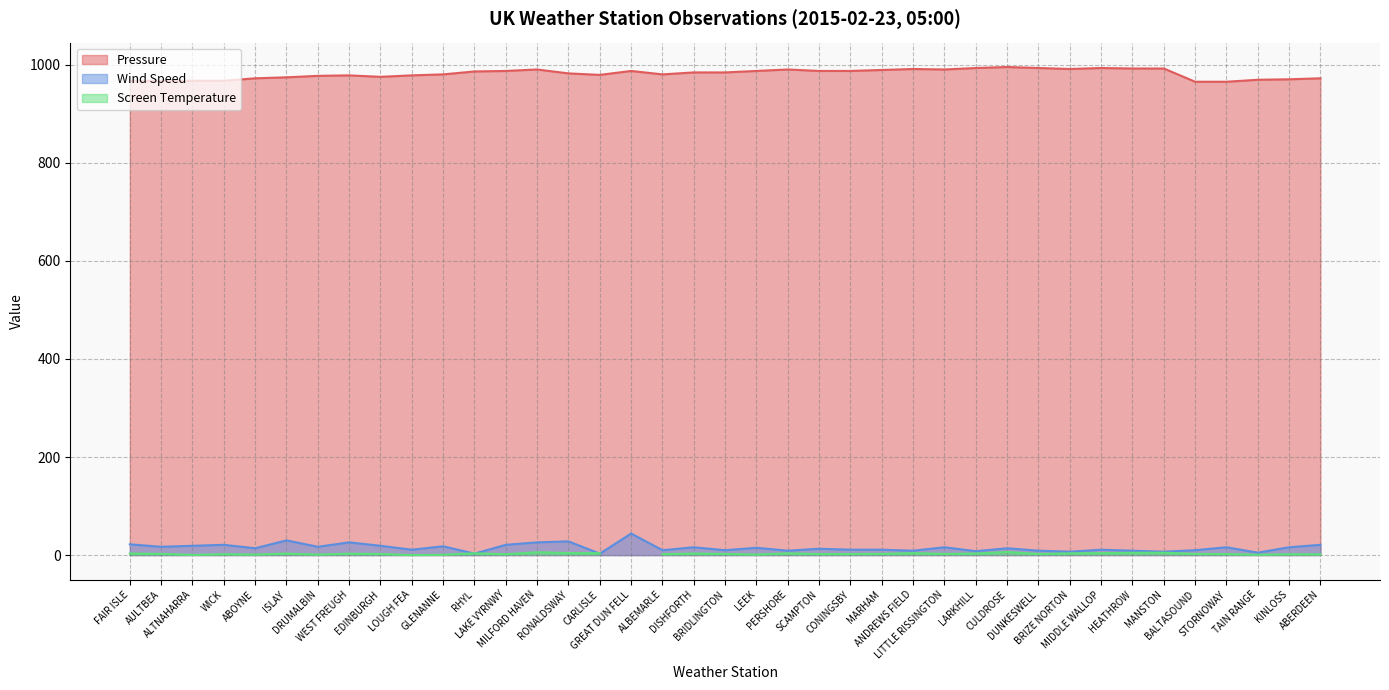

What is the greatest value displayed?

995